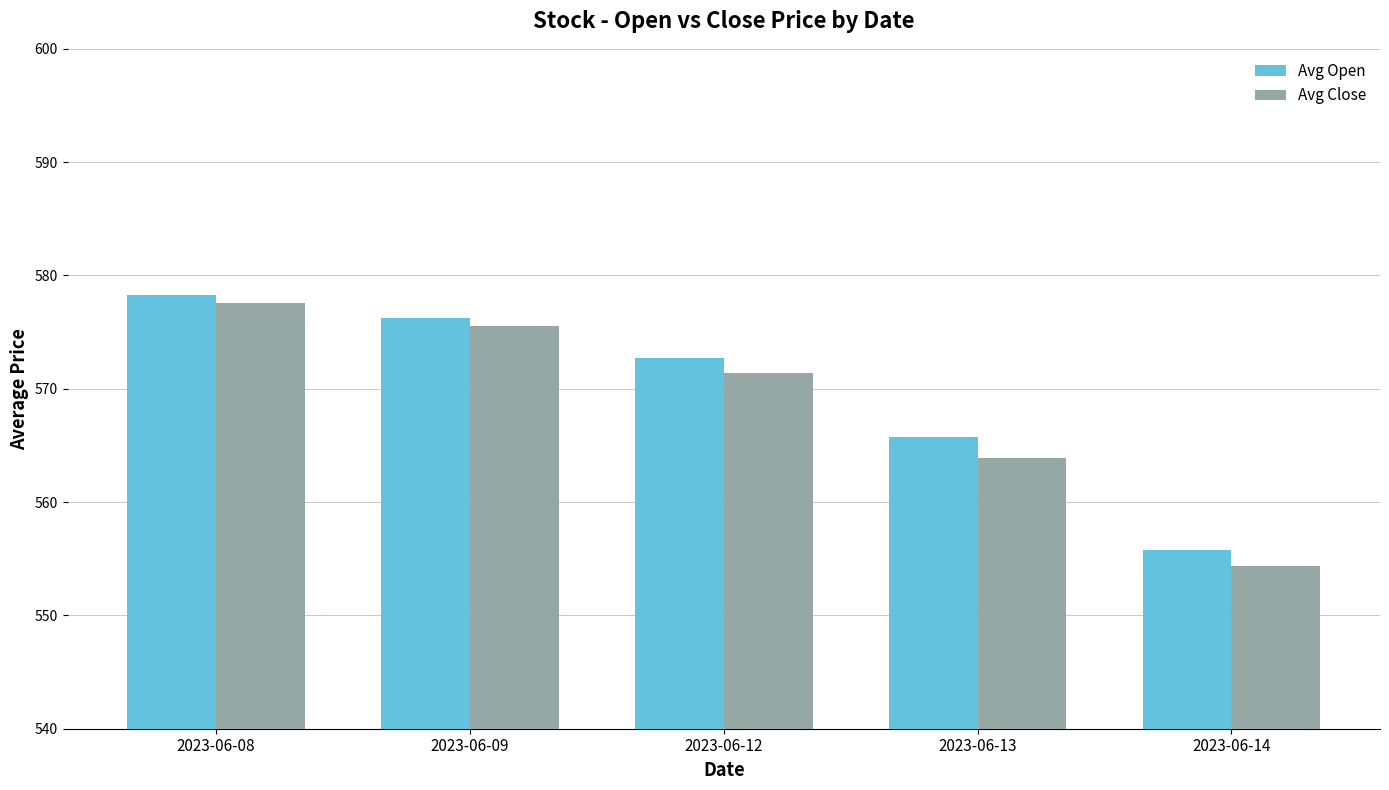

What is the value of the Avg Close bar at the 5th from the left?

554.4